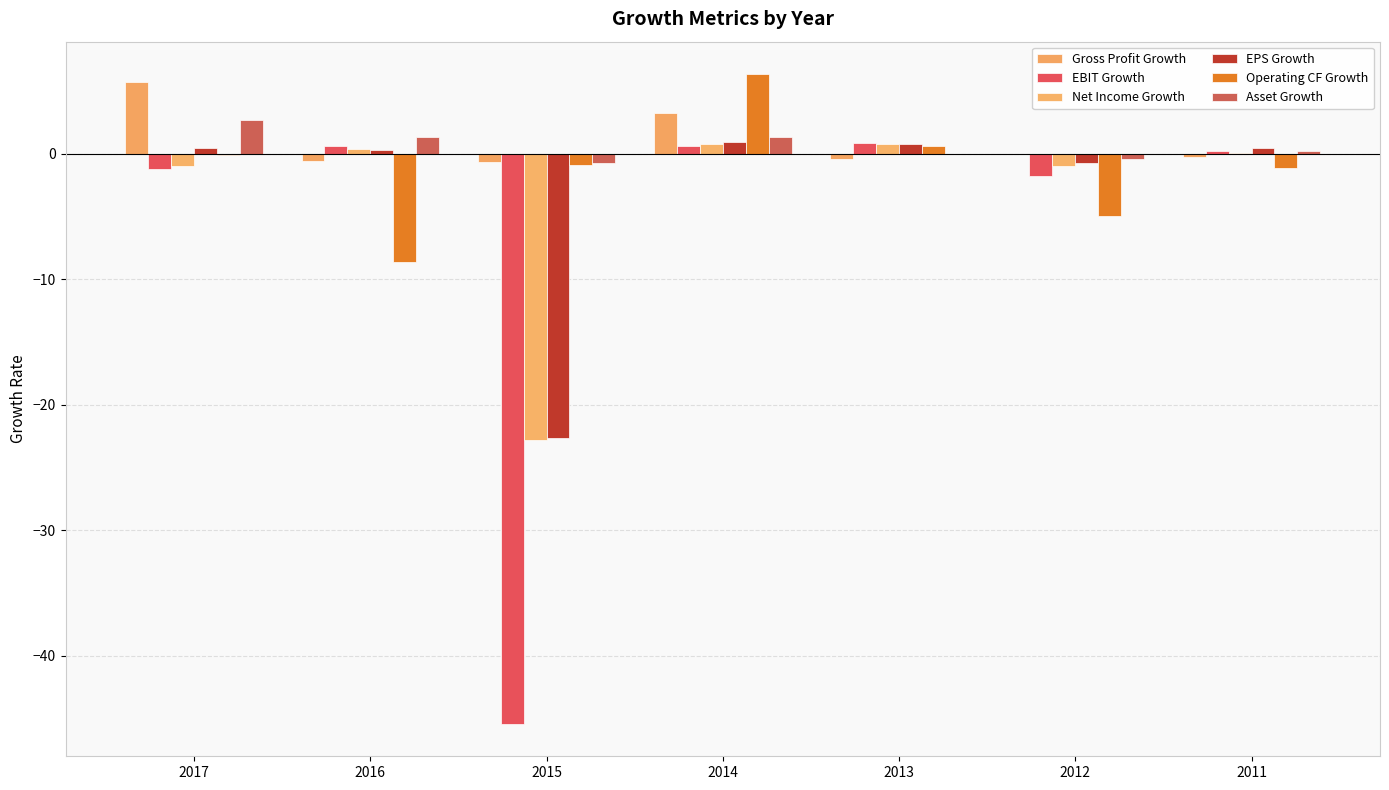

Reading left to right, list all the values displayed in this chart.

Gross Profit Growth: 5.7	-0.6	-0.7	3.2	-0.4	-0.1	-0.2
EBIT Growth: -1.2	0.6	-45.4	0.6	0.9	-1.8	0.2
Net Income Growth: -1.0	0.4	-22.8	0.7	0.7	-1.0	0.0
EPS Growth: 0.5	0.3	-22.6	1.0	0.7	-0.7	0.4
Operating CF Growth: -0.1	-8.6	-0.9	6.3	0.6	-4.9	-1.2
Asset Growth: 2.7	1.3	-0.8	1.3	-0.1	-0.4	0.2